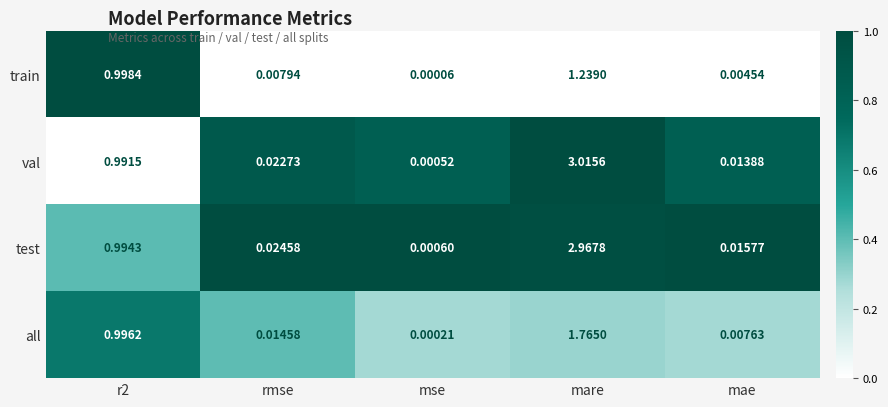

At which category is the sum across all series the highest?

mare